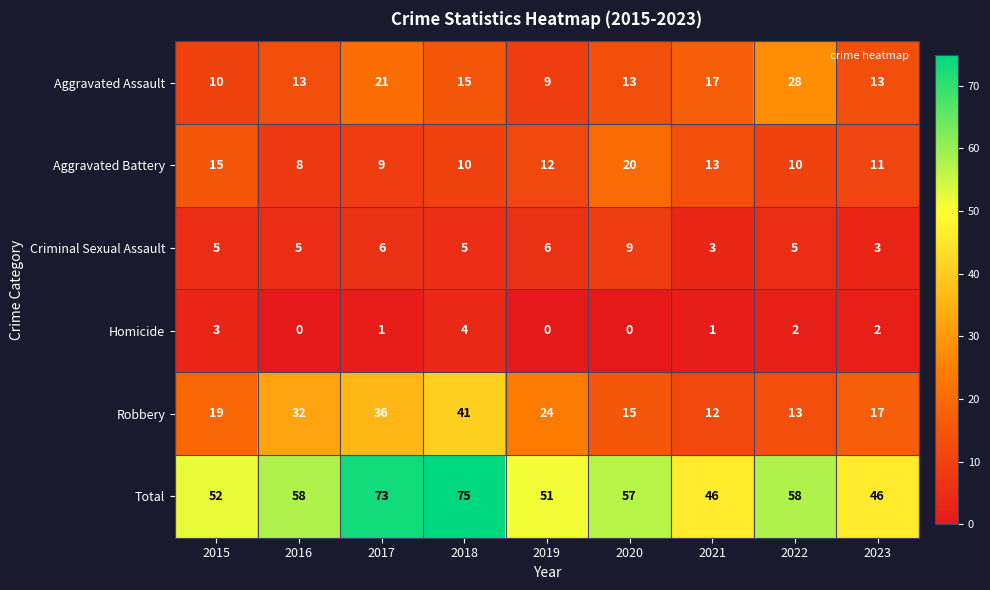

What is the difference between the maximum and second lowest values in the Total series?

29